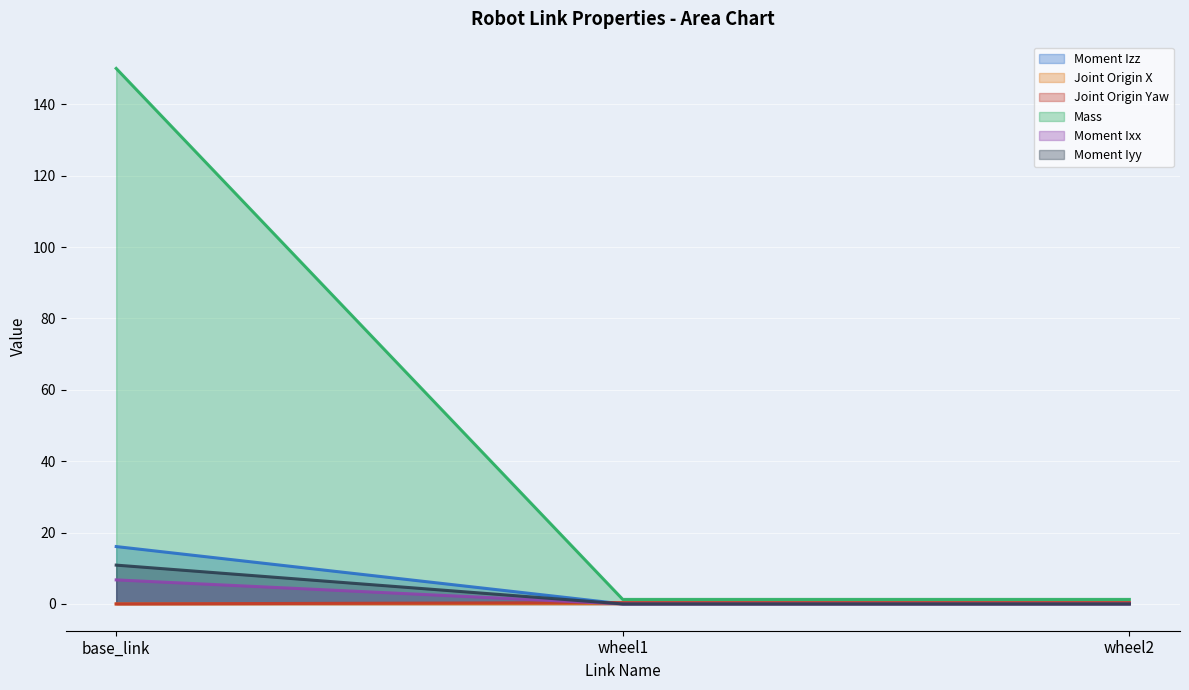

What is the spread (max minus min) of values at base_link?

150.0